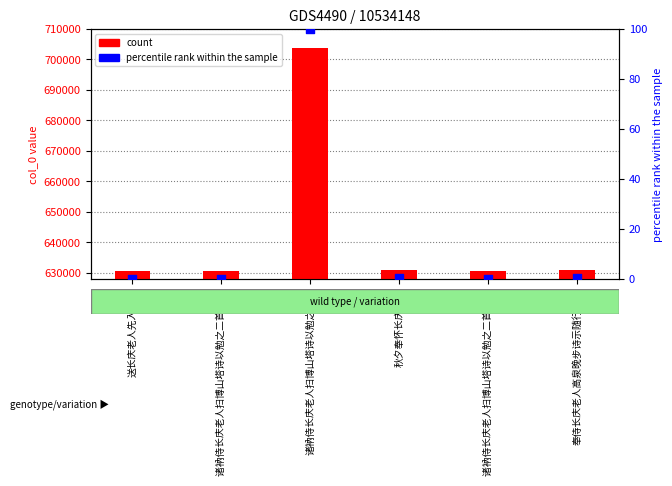

What are all the series names shown in the legend?

count, percentile rank within the sample